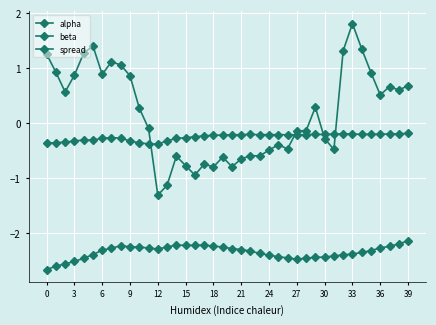

At which category is the sum across all series the highest?

33